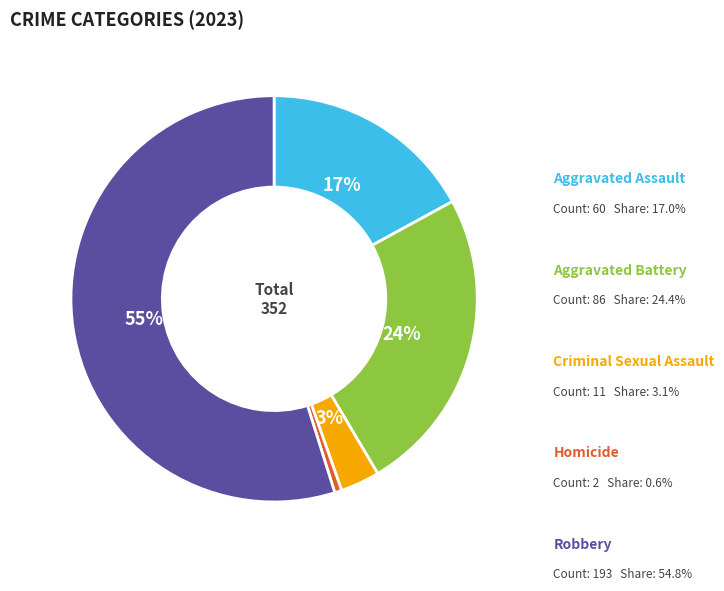

To the nearest percent, what is the average slice percentage?

20%